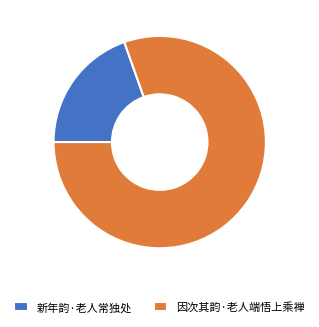

How many segments does this pie chart have?

2